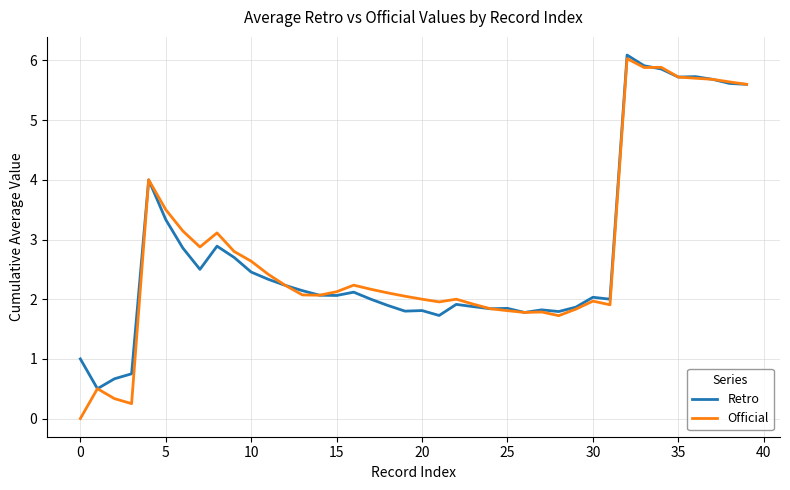

What is the lowest value of the Retro series?

0.5